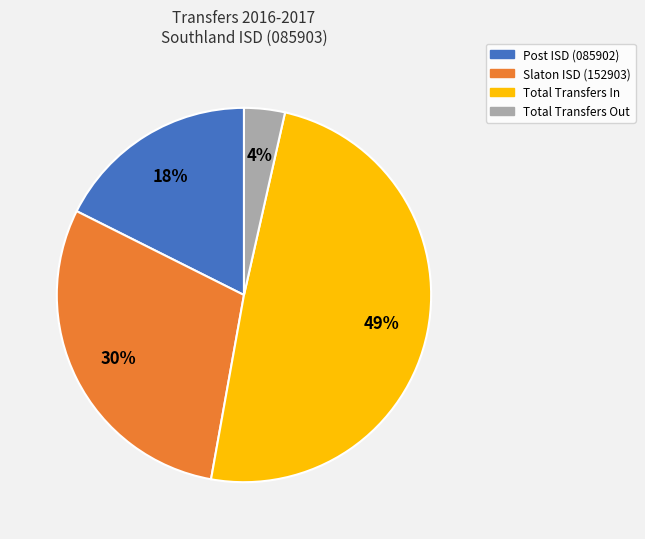

To the nearest percent, what is the difference between the Slaton ISD (152903) and Post ISD (085902) slice percentages?

12%